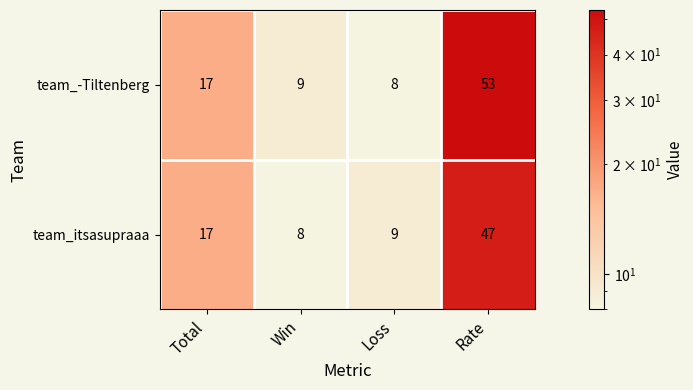

Reading left to right, extract all data points from this chart.

team_-Tiltenberg: Total=17	Win=9	Loss=8	Rate=53
team_itsasupraaa: Total=17	Win=8	Loss=9	Rate=47